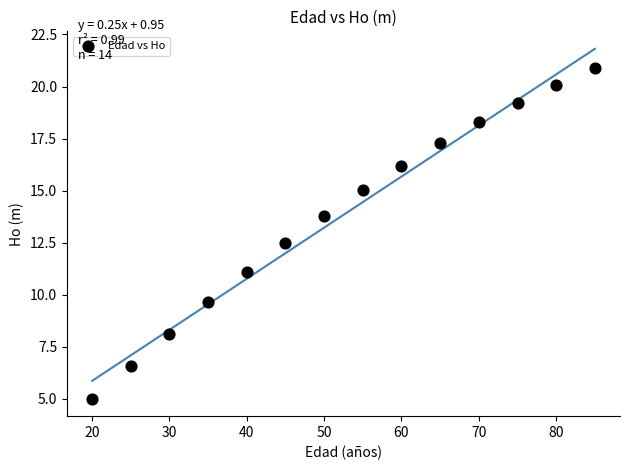

What Y value in the scatter plot is closest to 12?

12.5